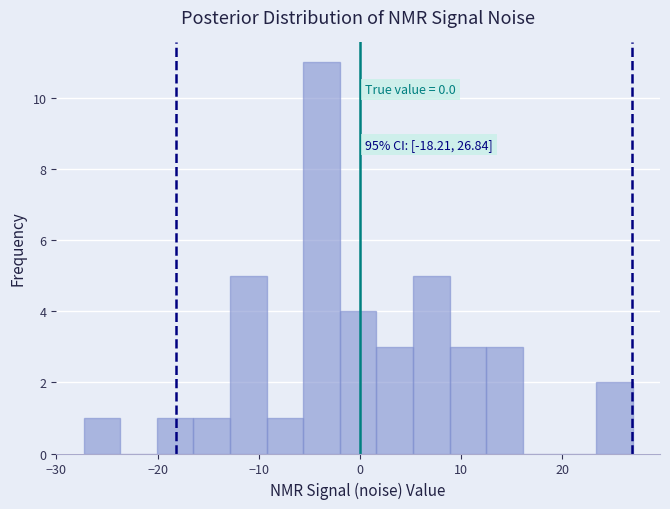

Around what value on the x-axis is the tallest bar? Give the approximate position of its centre, as read against the axis.

-4